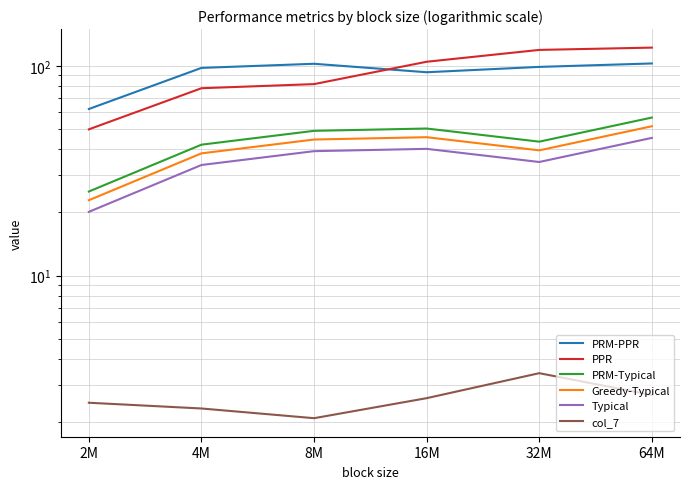

Rank the series by their maximum value, from highest to lowest.

PPR, PRM-PPR, PRM-Typical, Greedy-Typical, Typical, col_7